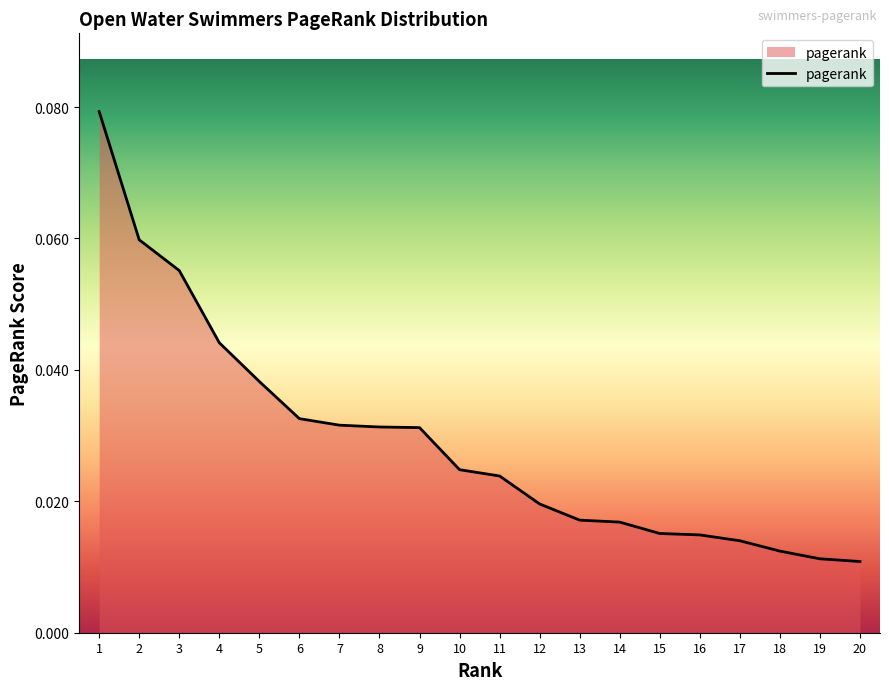

Count the values in the range 0 to 1.

20